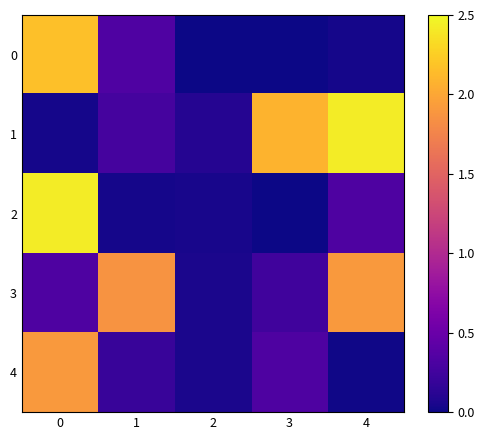

Which series changed the most between 2 and 4?

1